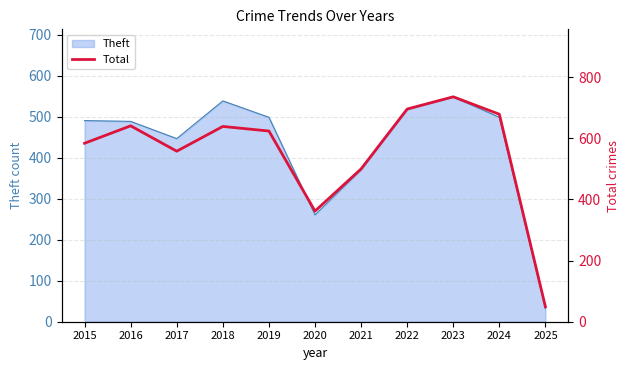

The value at 2016 is 162. True or false?

False